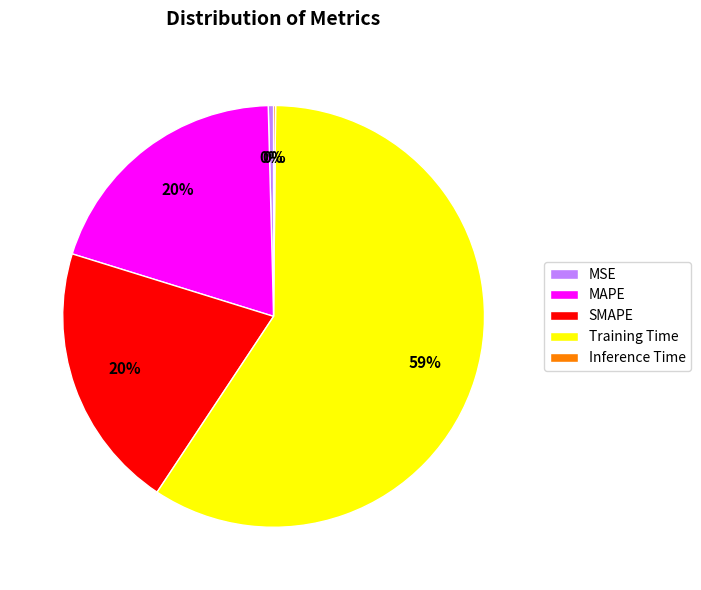

To the nearest percent, what is the average slice percentage?

20%